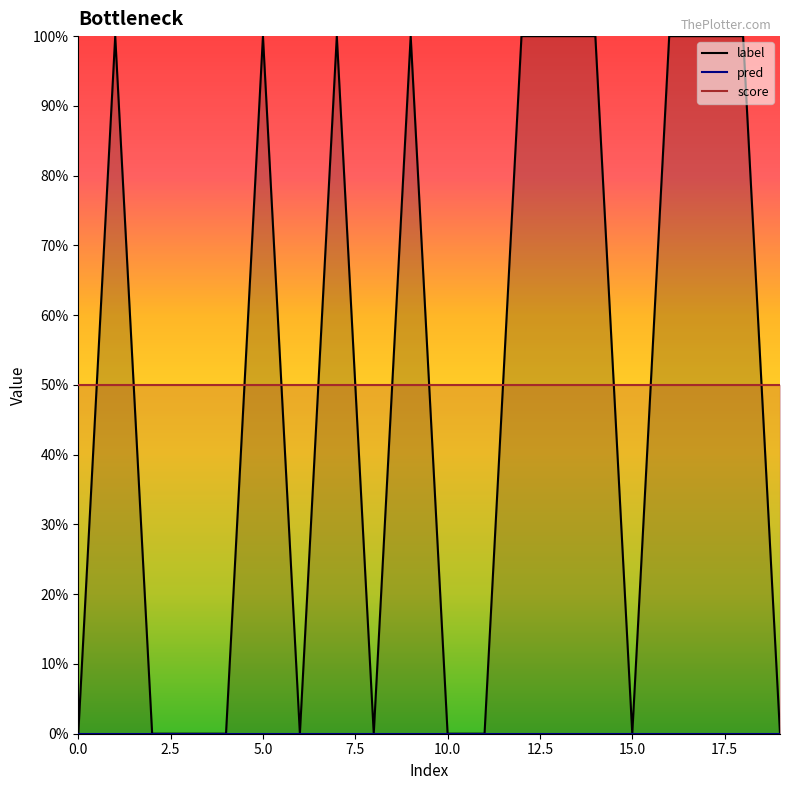

Reading left to right, transcribe all the data shown in this chart.

label: 0.0	1.0	0.0	0.0	0.0	1.0	0.0	1.0	0.0	1.0	0.0	0.0	1.0	1.0	1.0	0.0	1.0	1.0	1.0	0.0
pred: 0.0	0.0	0.0	0.0	0.0	0.0	0.0	0.0	0.0	0.0	0.0	0.0	0.0	0.0	0.0	0.0	0.0	0.0	0.0	0.0
score: 0.5	0.5	0.5	0.5	0.5	0.5	0.5	0.5	0.5	0.5	0.5	0.5	0.5	0.5	0.5	0.5	0.5	0.5	0.5	0.5